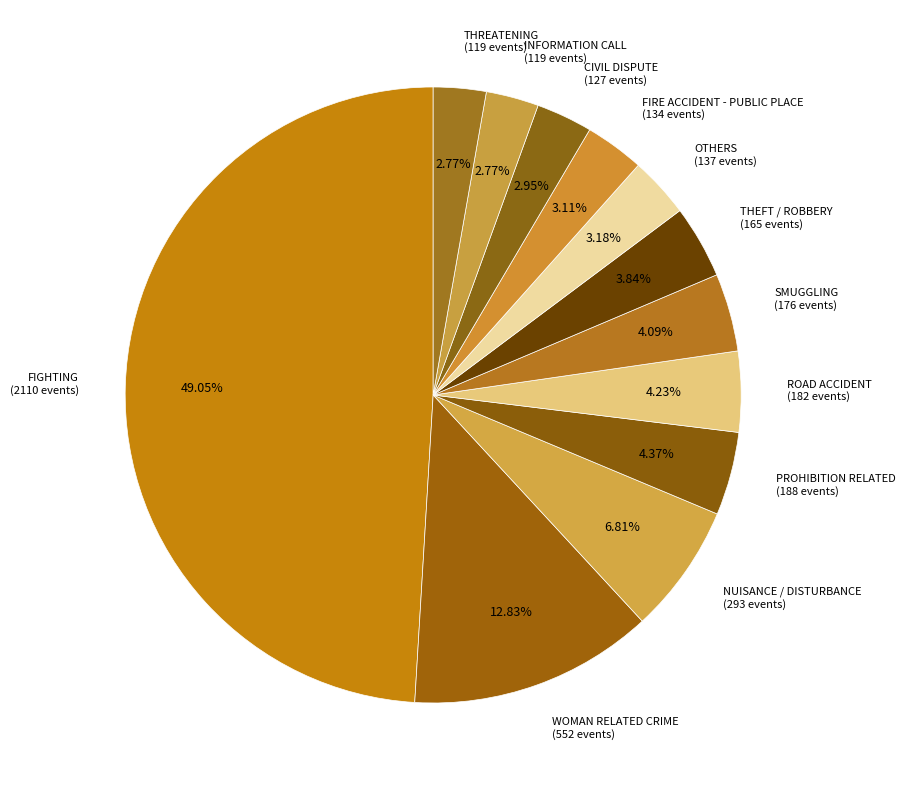

Which category has the biggest portion of the pie?

FIGHTING